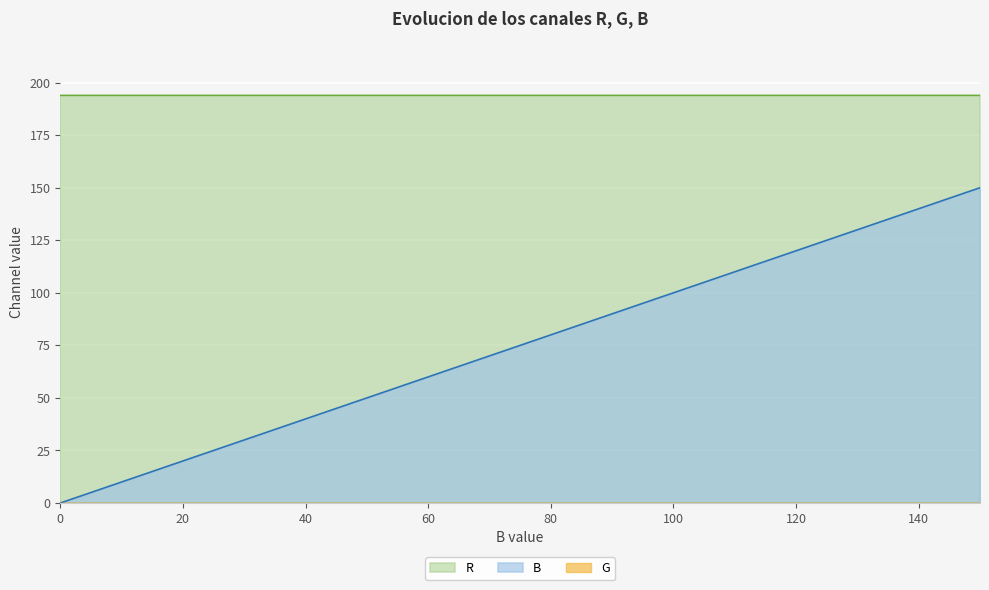

Reading left to right, what are all the values shown in this chart?

B: 0=0	10=10	20=20	30=30	40=40	50=50	60=60	70=70	80=80	90=90	100=100	110=110	120=120	130=130	140=140	150=150
G: 0=0	10=0	20=0	30=0	40=0	50=0	60=0	70=0	80=0	90=0	100=0	110=0	120=0	130=0	140=0	150=0
R: 0=194	10=194	20=194	30=194	40=194	50=194	60=194	70=194	80=194	90=194	100=194	110=194	120=194	130=194	140=194	150=194